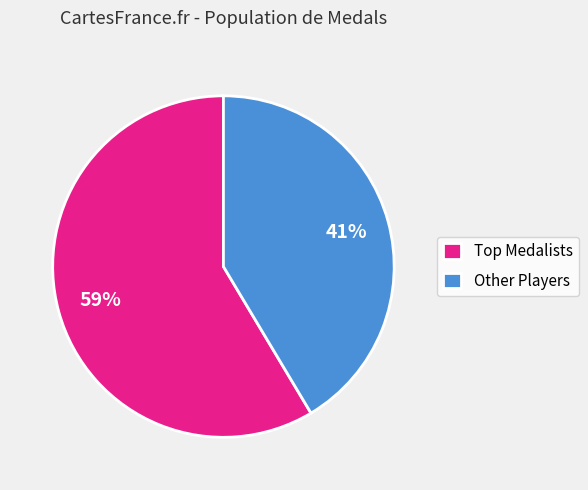

Does any single category account for the majority?

Yes